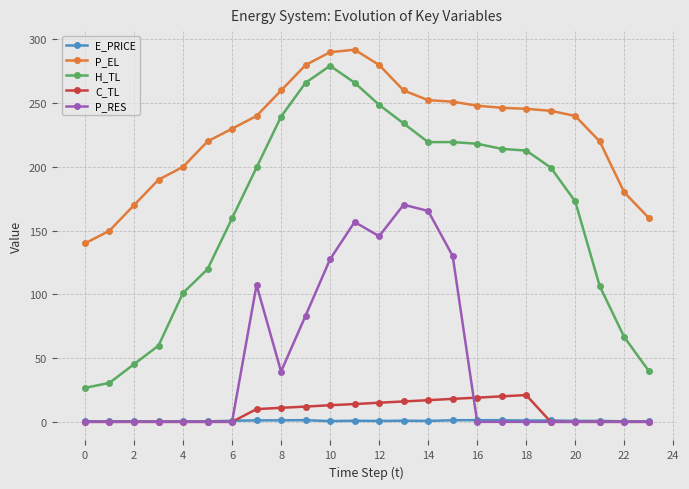

What is the greatest value displayed?

292.0